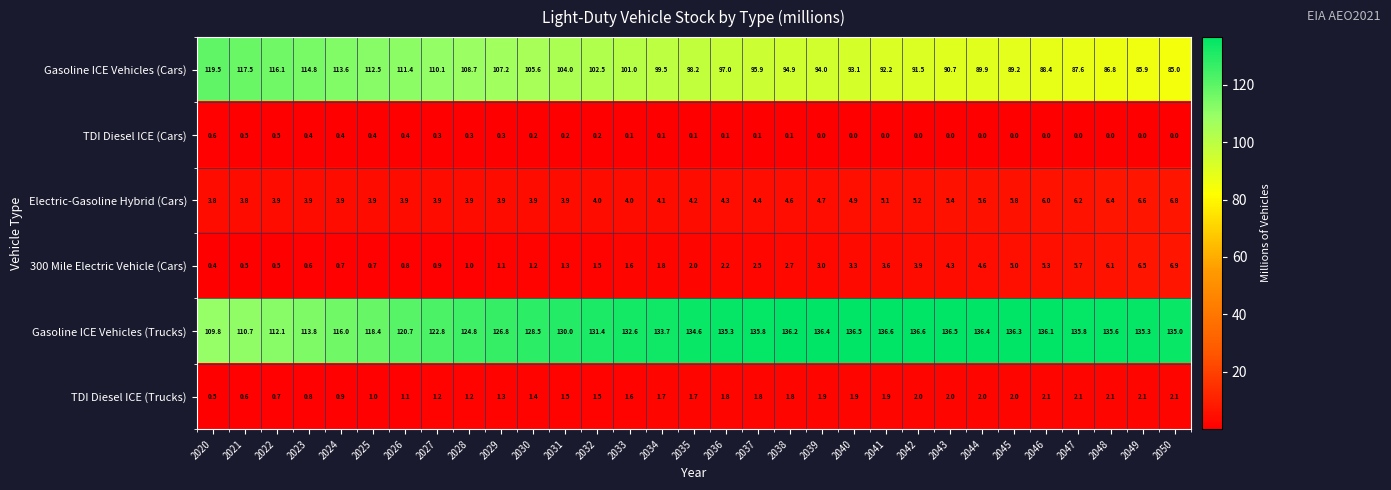

Rank the series at 2046 from lowest to highest value.

TDI Diesel ICE (Cars), TDI Diesel ICE (Trucks), 300 Mile Electric Vehicle (Cars), Electric-Gasoline Hybrid (Cars), Gasoline ICE Vehicles (Cars), Gasoline ICE Vehicles (Trucks)